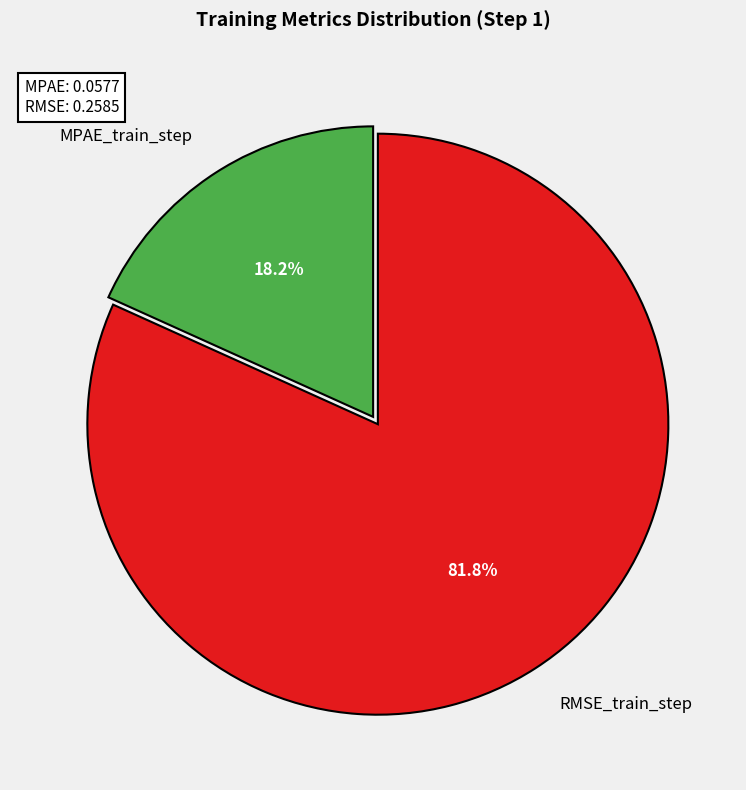

The MPAE_train_step slice represents 18% of the pie. True or false?

True